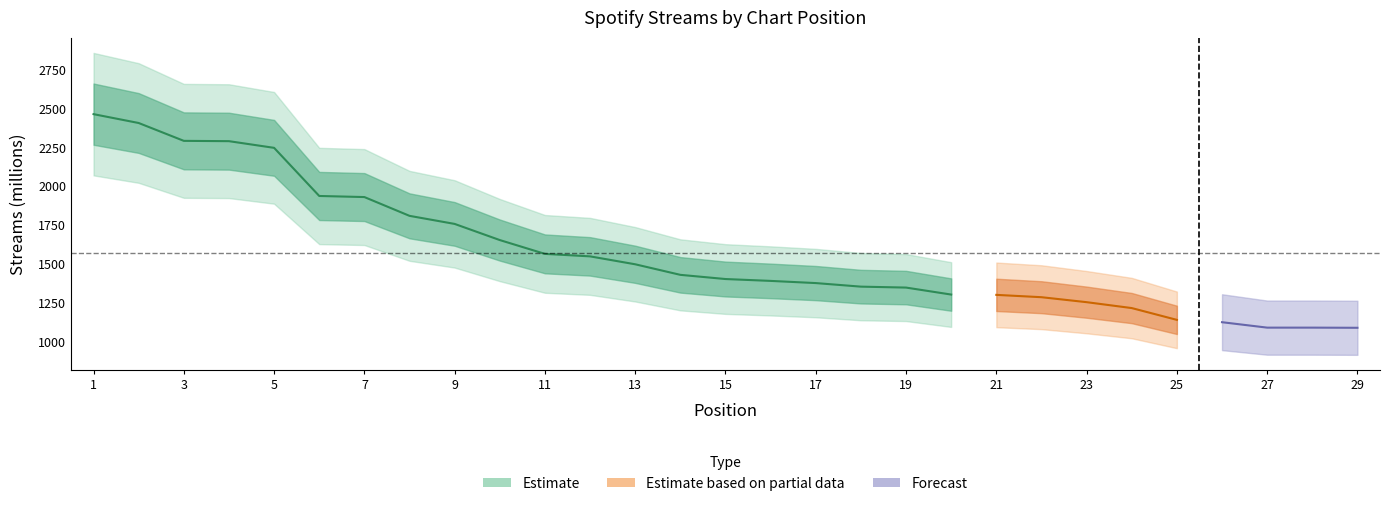

Is it true that the value at 19 is 2222?

False